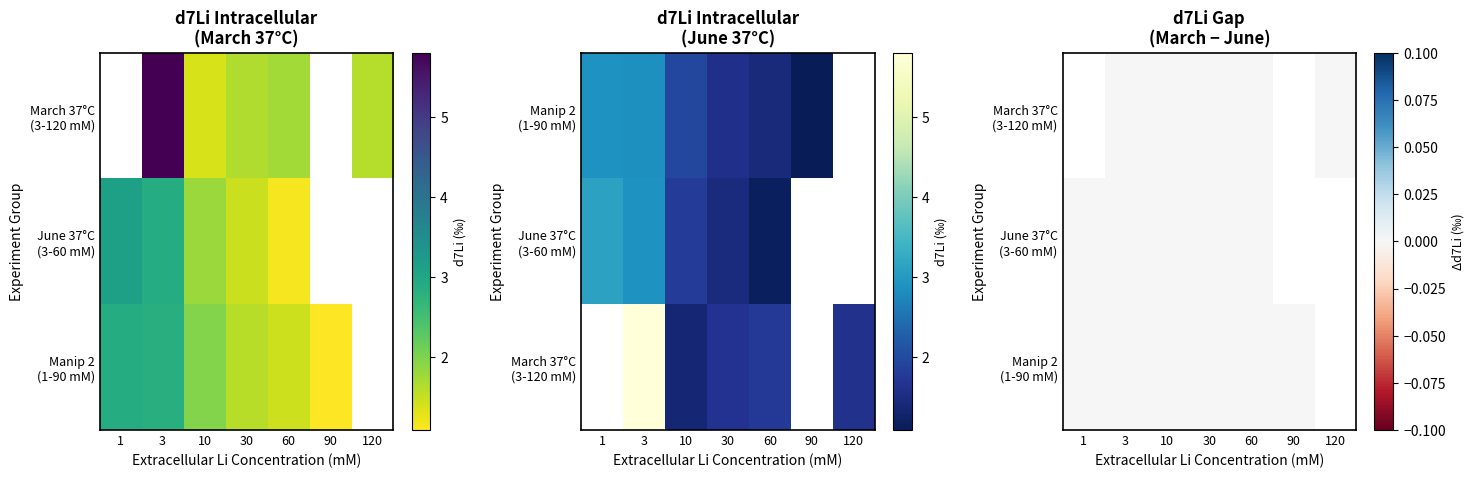

At which category does the chart reach its peak across all series?

3